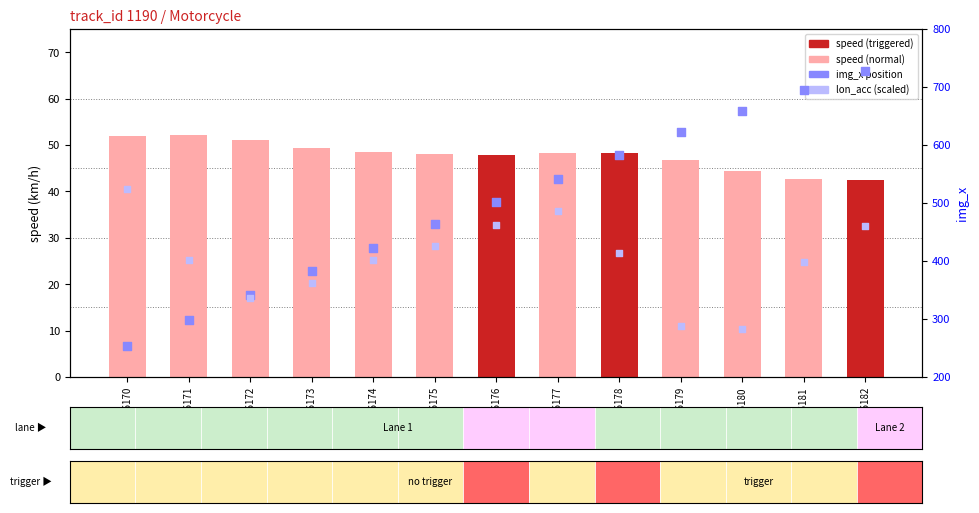

Which series has the widest spread of Y values?

img_x (position)